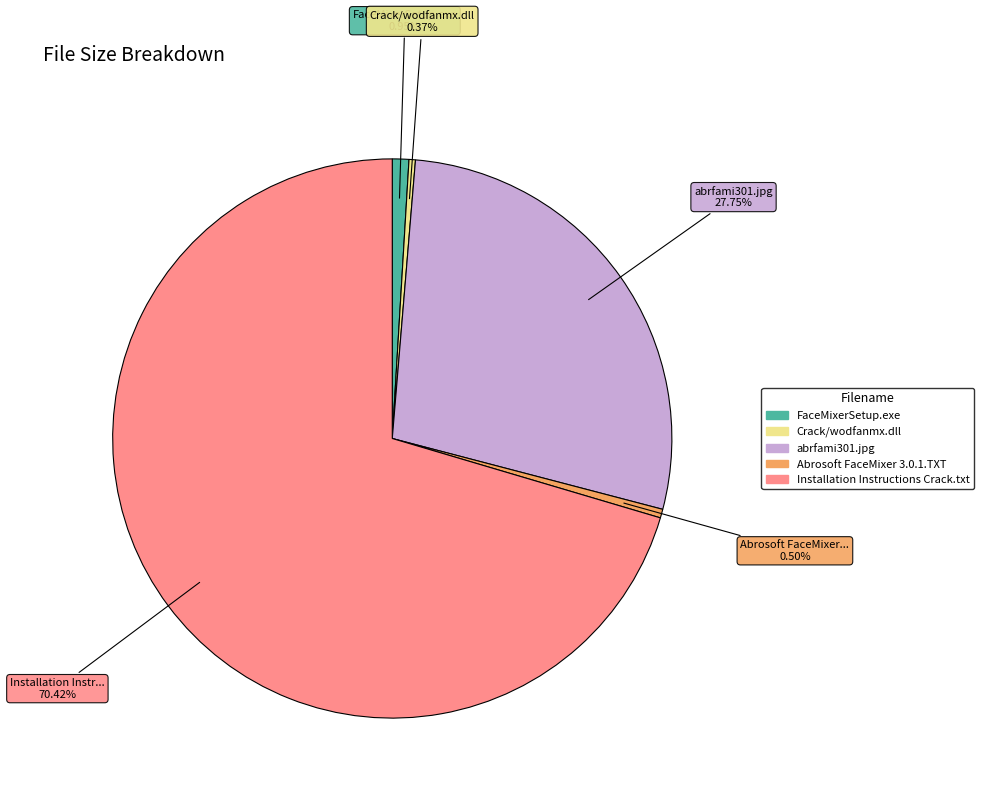

Which slice represents more than half of the pie?

Installation Instructions Crack.txt